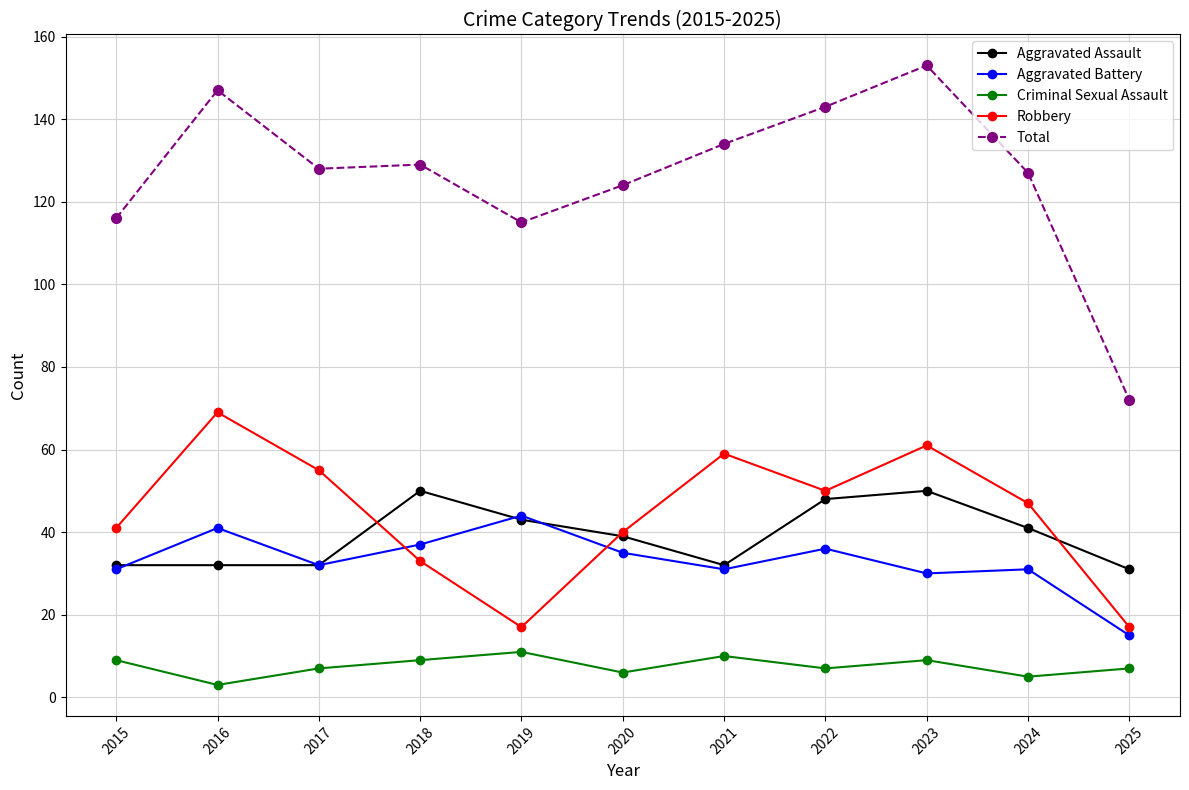

Read the Robbery value at 2021.

59